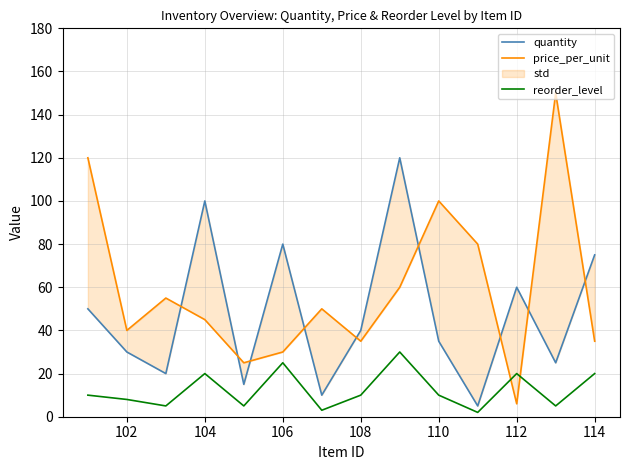

Is it true that reorder_level equals 4 at 112?

False